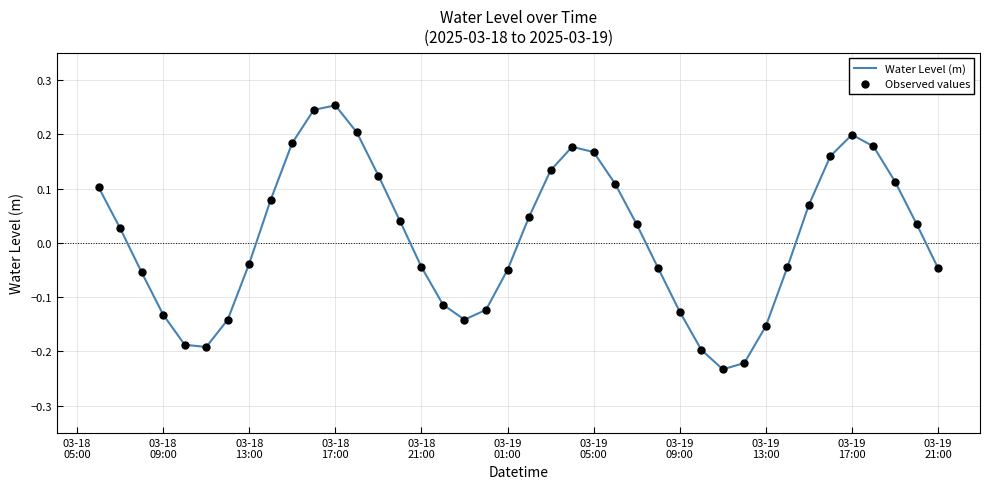

What is the difference between the maximum and minimum values?

0.5